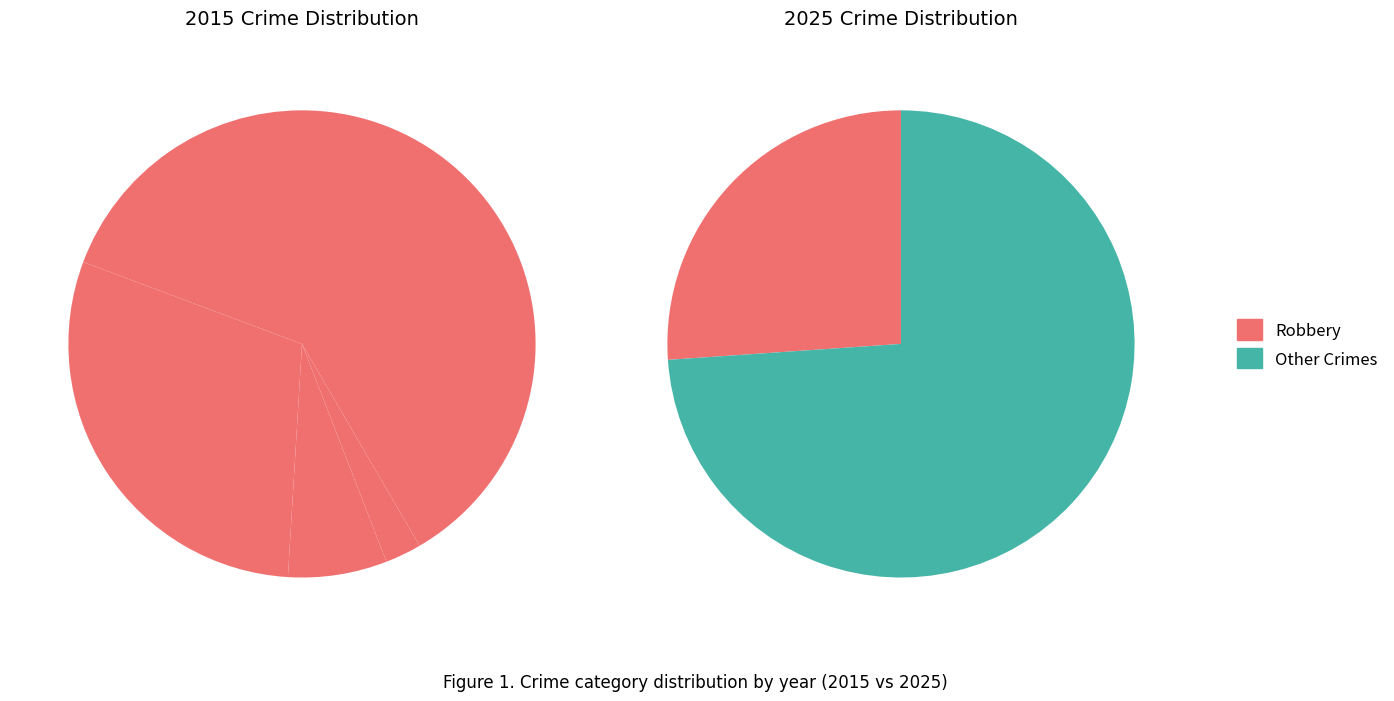

The 2 slice represents 7% of the pie. True or false?

True